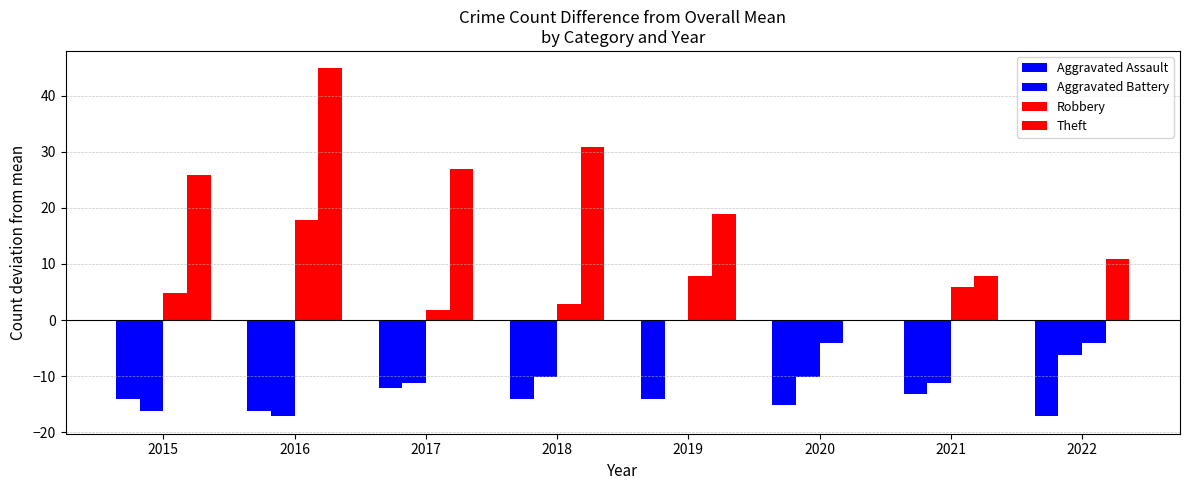

What is the difference between the Aggravated Battery values at 2022 and 2021?

5.0